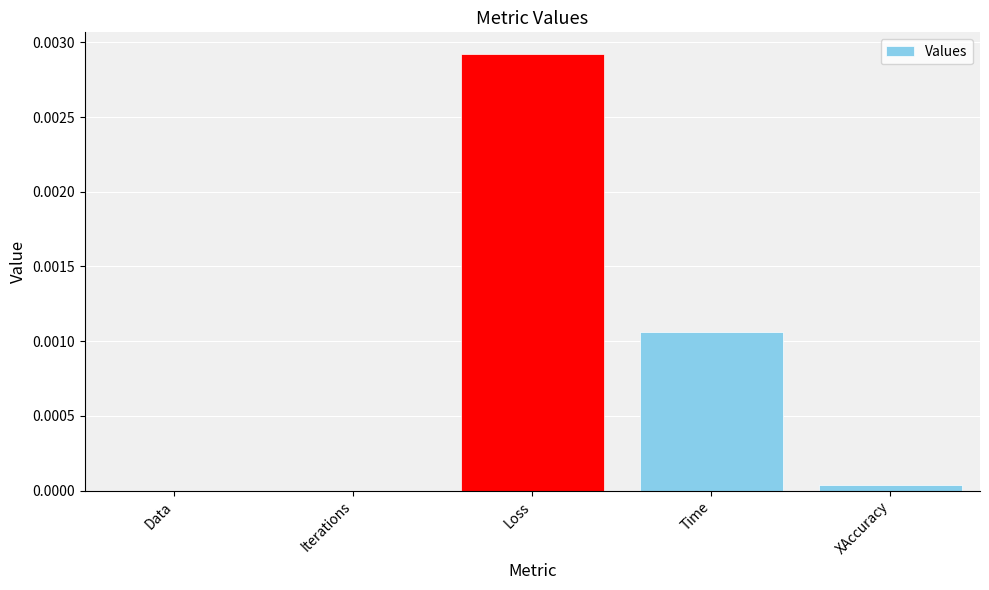

Count the number of data series in this chart.

1